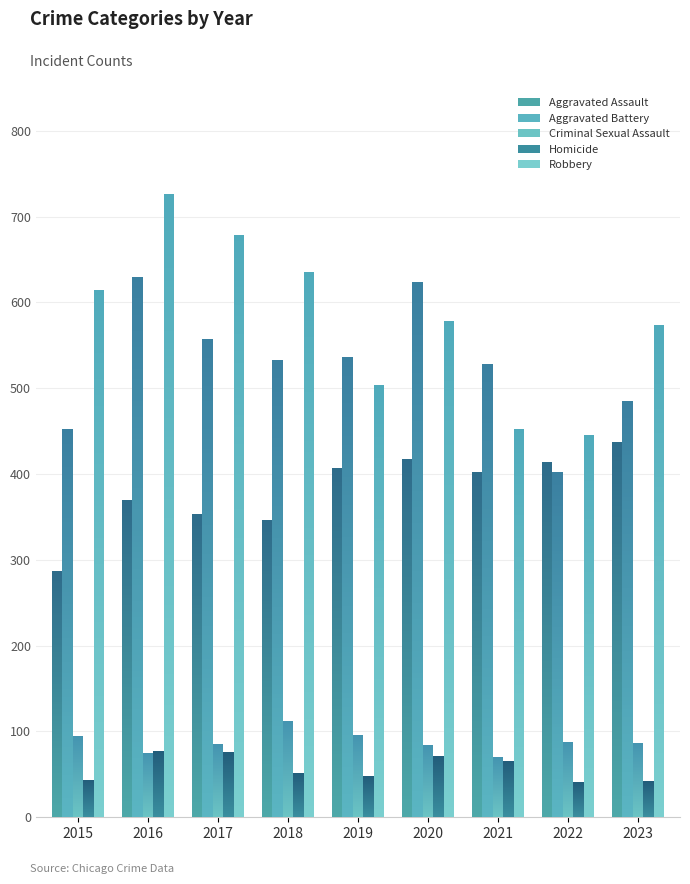

Which category has the highest value in the Robbery series?

2016